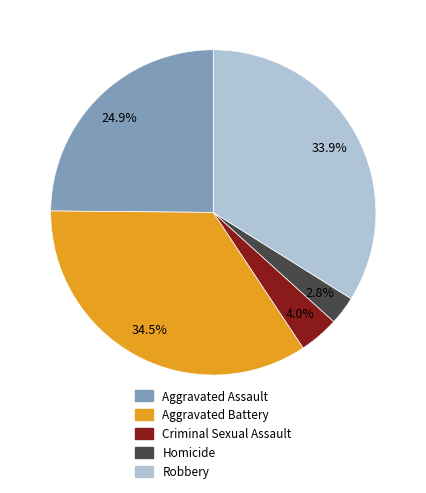

Is there a majority slice in this chart?

No